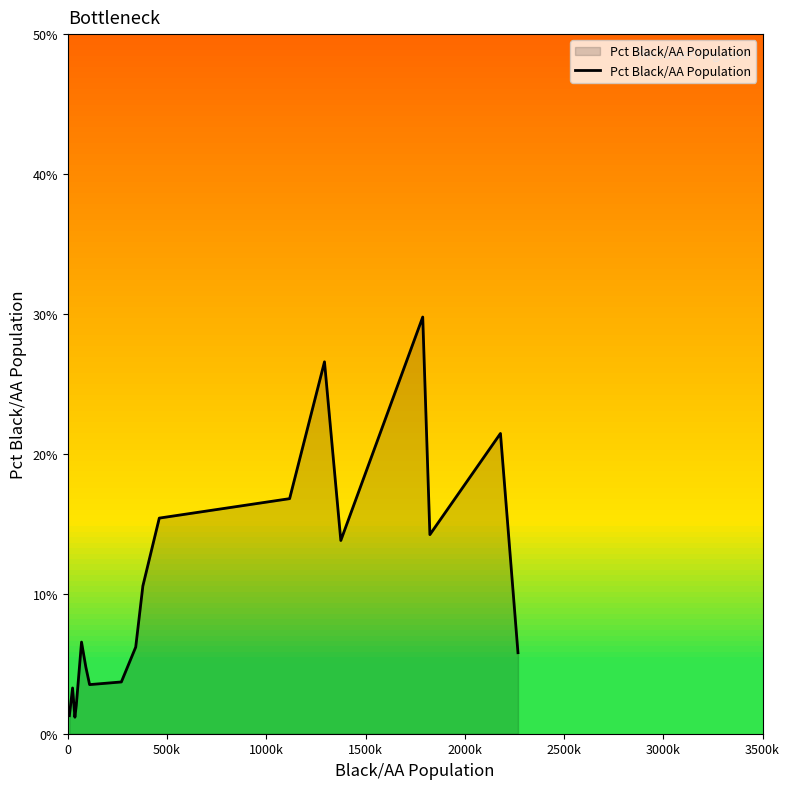

What is the difference between the maximum and minimum values?

28.6